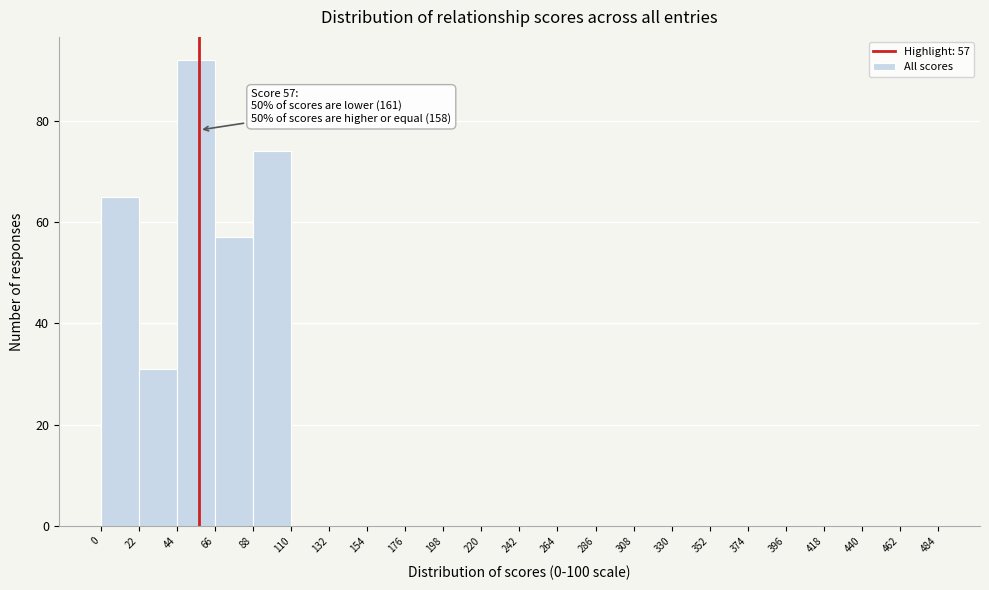

Which range on the x-axis has the tallest bar?

44 to 66